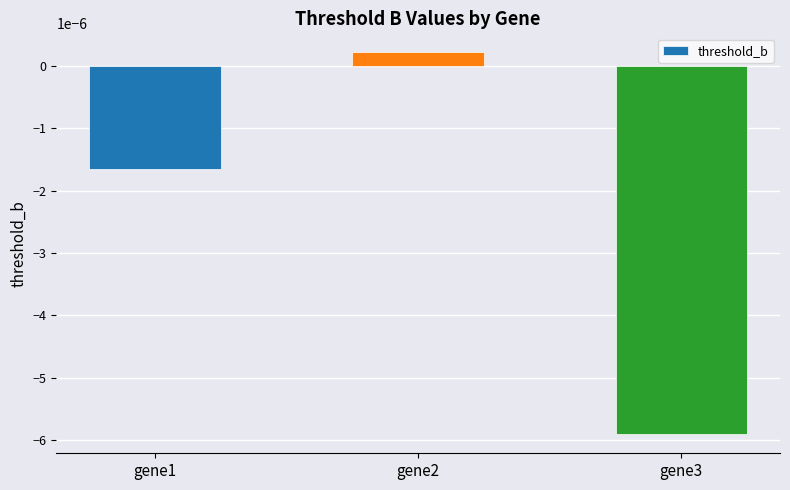

List the labels in order of value, smallest first.

gene3, gene1, gene2